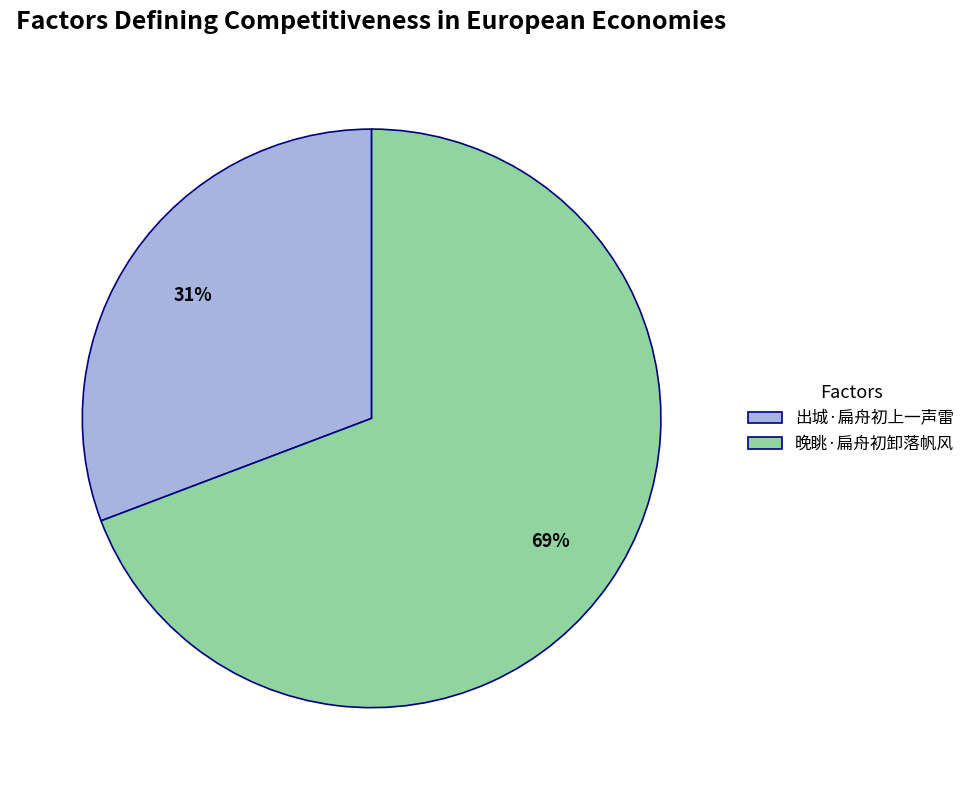

The 晚眺·扁舟初卸落帆风 slice represents 77% of the pie. True or false?

False